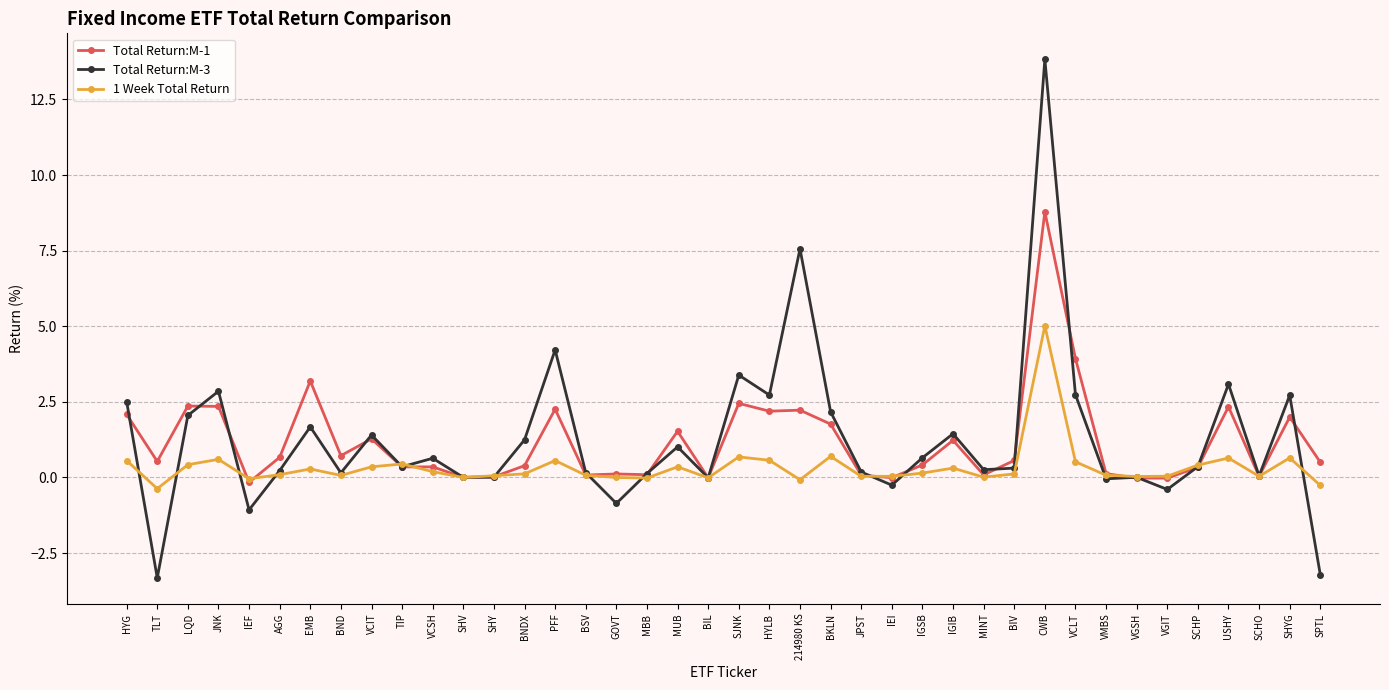

What is the difference between the highest and lowest values at SJNK?

2.7